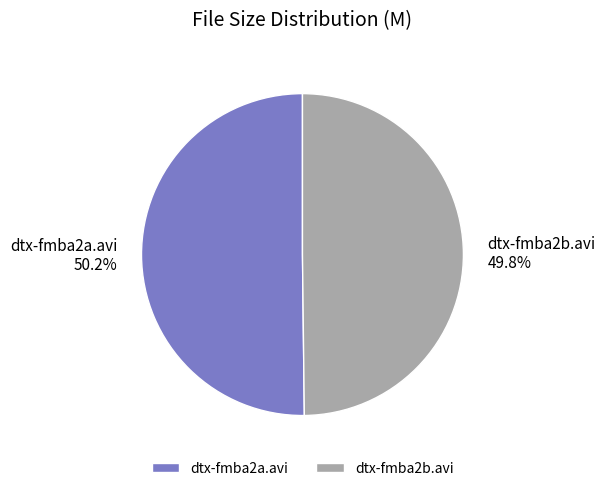

What percentage is NOT represented by dtx-fmba2b.avi?

50.2%